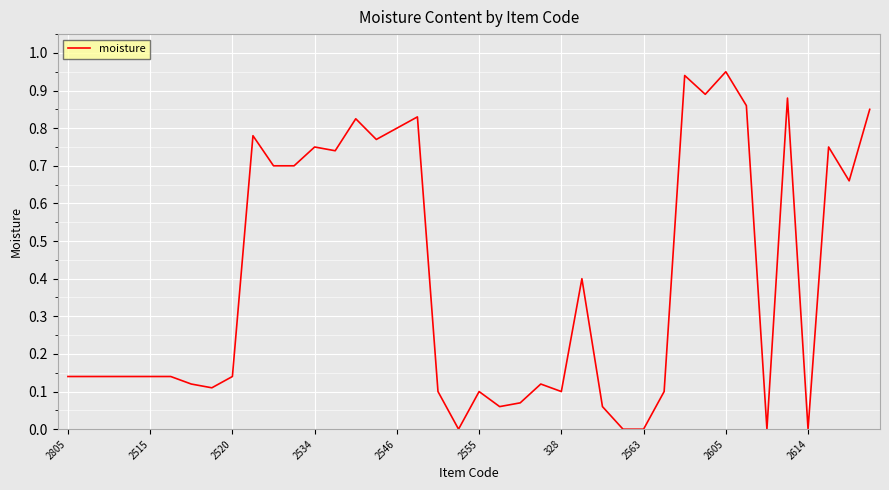

How many categories are shown in the chart?

40